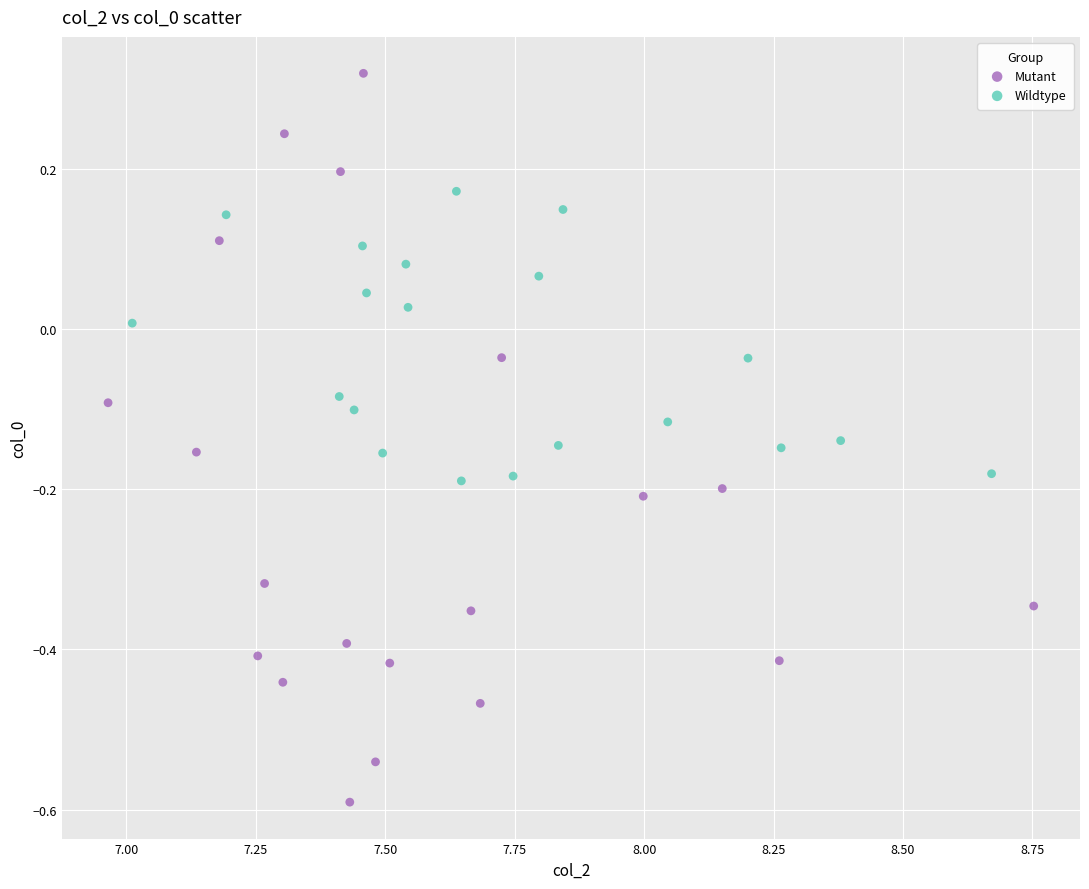

Which series contains the highest Y value?

Mutant